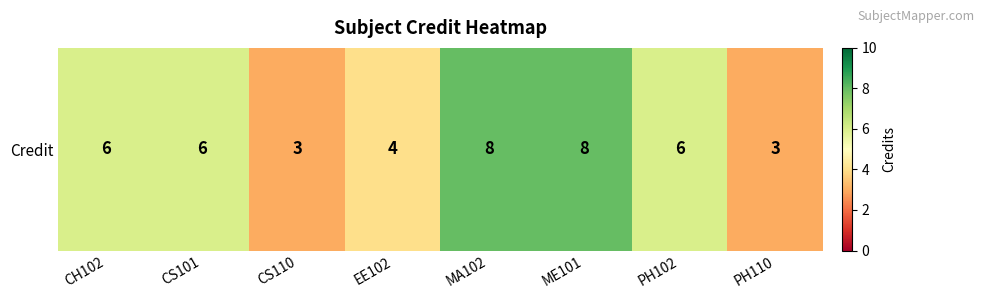

What is the sum of all values?

44